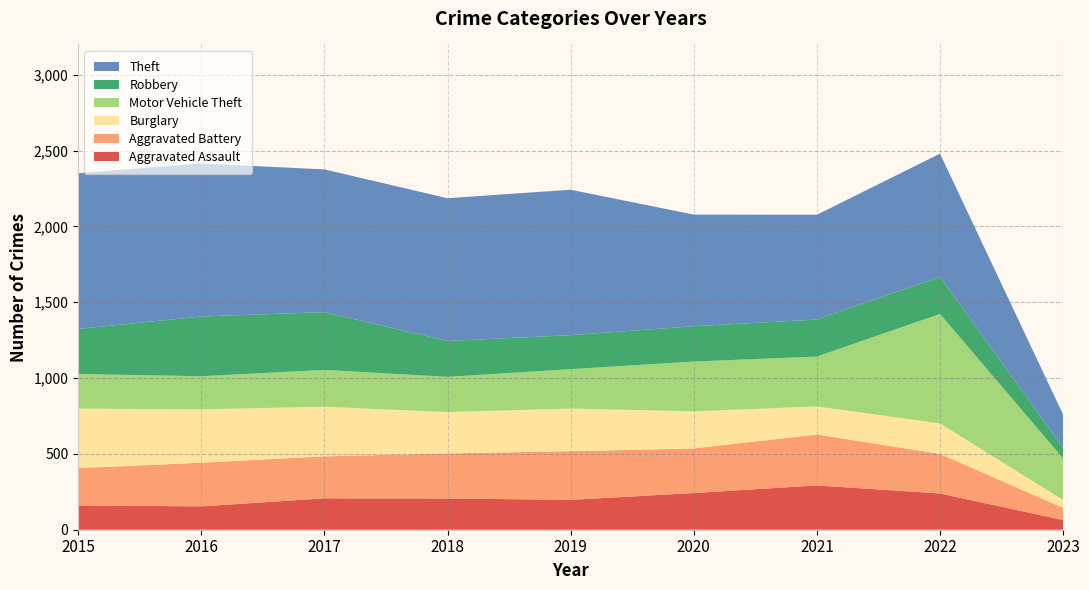

Reading right to left, transcribe all the data shown in this chart.

Aggravated Assault: 64	239	292	242	197	206	207	154	160
Aggravated Battery: 80	261	336	294	321	297	277	288	246
Burglary: 52	201	185	245	281	273	327	352	393
Motor Vehicle Theft: 274	722	329	328	260	232	243	218	228
Robbery: 70	245	244	233	224	237	381	394	297
Theft: 219	812	691	736	959	941	941	1009	1027